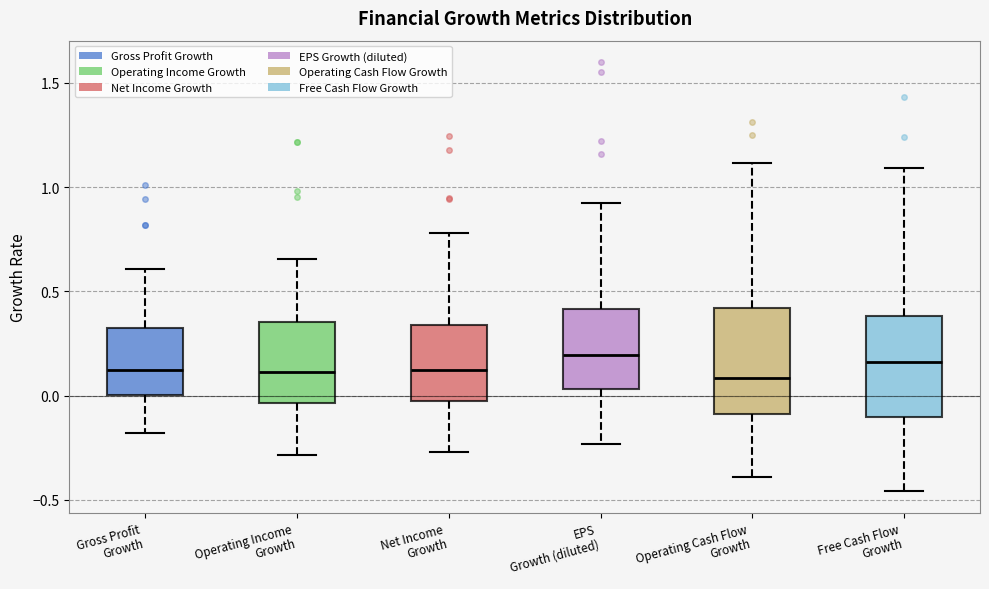

Reading left to right, transcribe this box plot: for each box, give where its median line is, the range the box spans, and where its two whiskers end, as read against the y-axis. The values are not printed on the chart, so give them approximately, as read against the axis.

Gross Profit Growth: median 0.10, box 0.00 to 0.30, whiskers -0.20 to 0.60
Operating Income Growth: median 0.10, box -0.05 to 0.35, whiskers -0.30 to 0.65
Net Income Growth: median 0.10, box -0.05 to 0.35, whiskers -0.25 to 0.80
EPS Growth (diluted): median 0.20, box 0.05 to 0.40, whiskers -0.25 to 0.90
Operating Cash Flow Growth: median 0.10, box -0.10 to 0.40, whiskers -0.40 to 1.10
Free Cash Flow Growth: median 0.15, box -0.10 to 0.40, whiskers -0.45 to 1.10